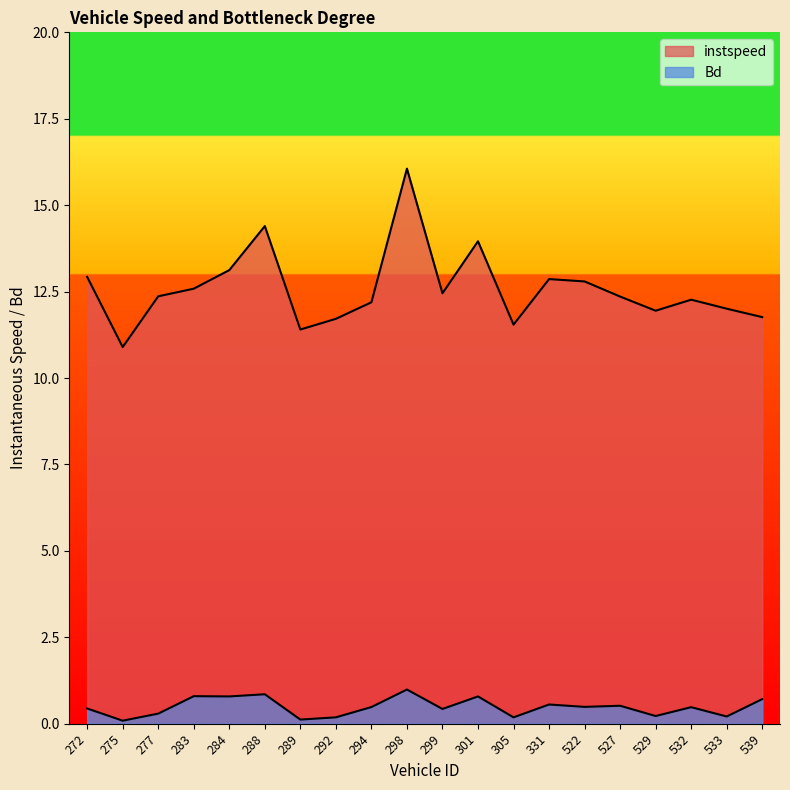

At which category does Bd reach its first local valley?

275